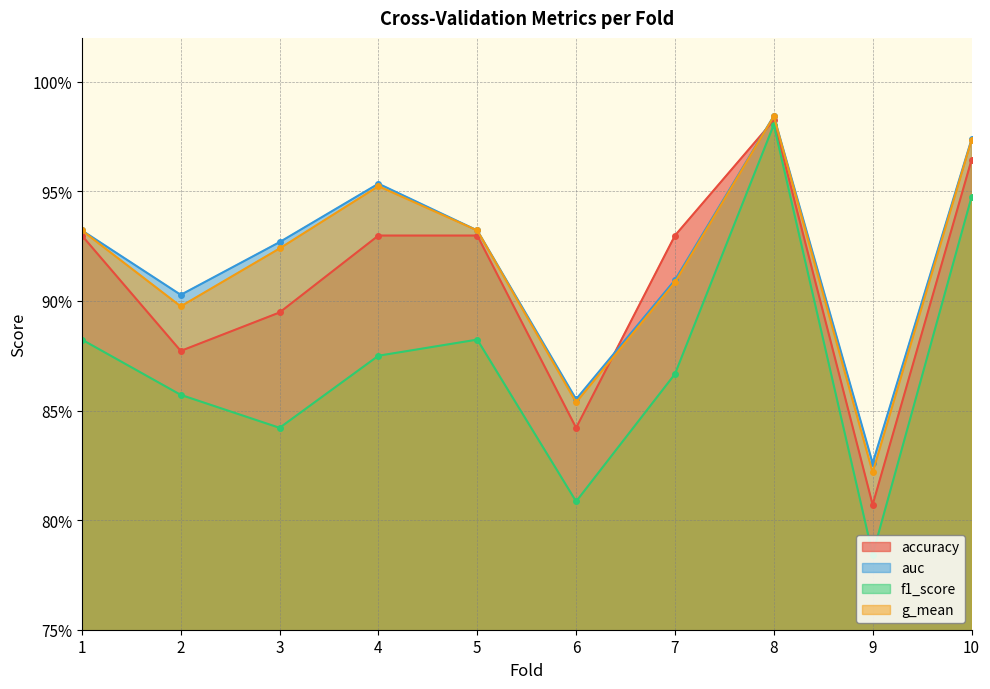

What is the total value across all series at 6?

3.4